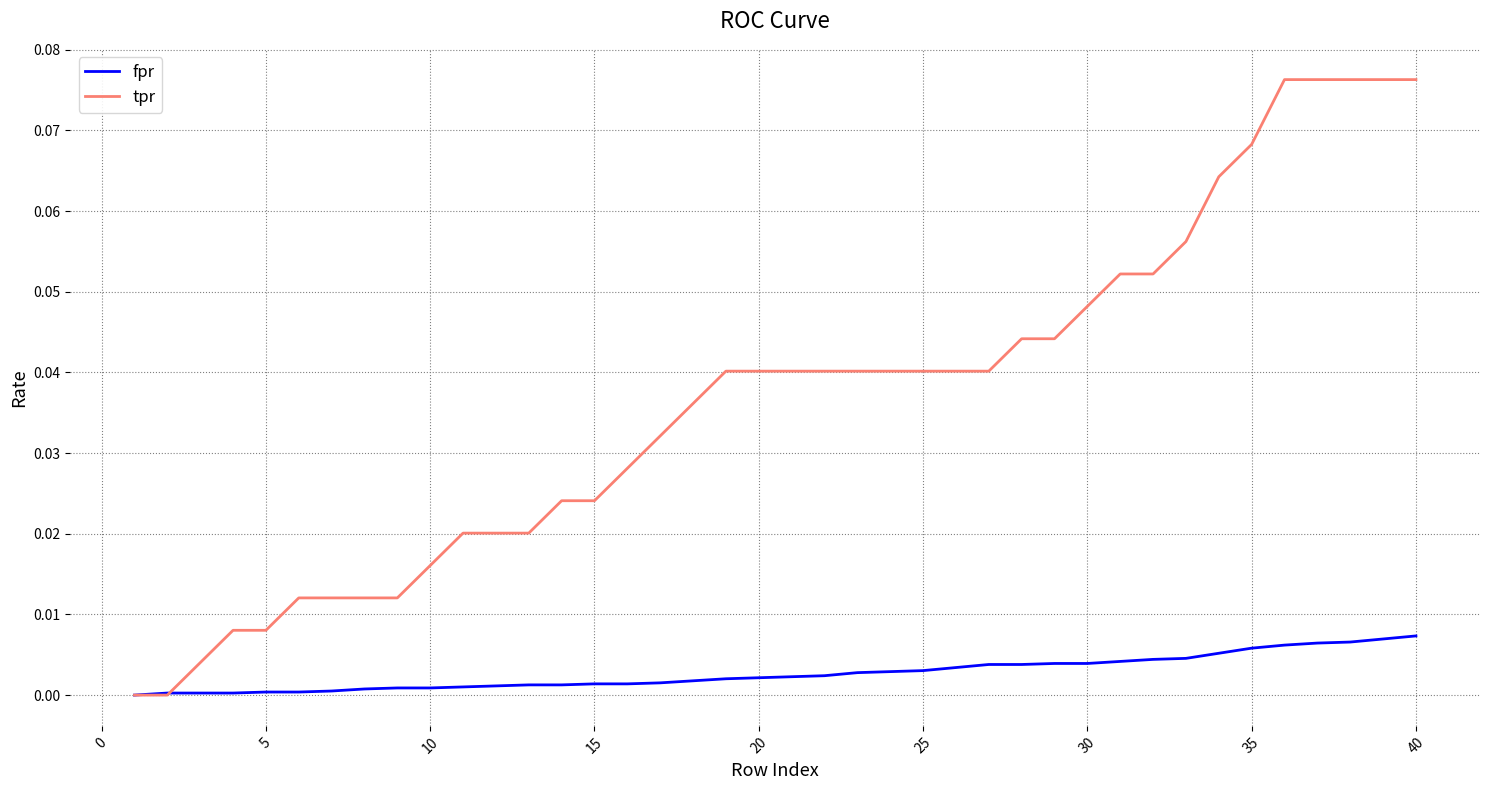

Rank the series by their average value, from highest to lowest.

tpr, fpr